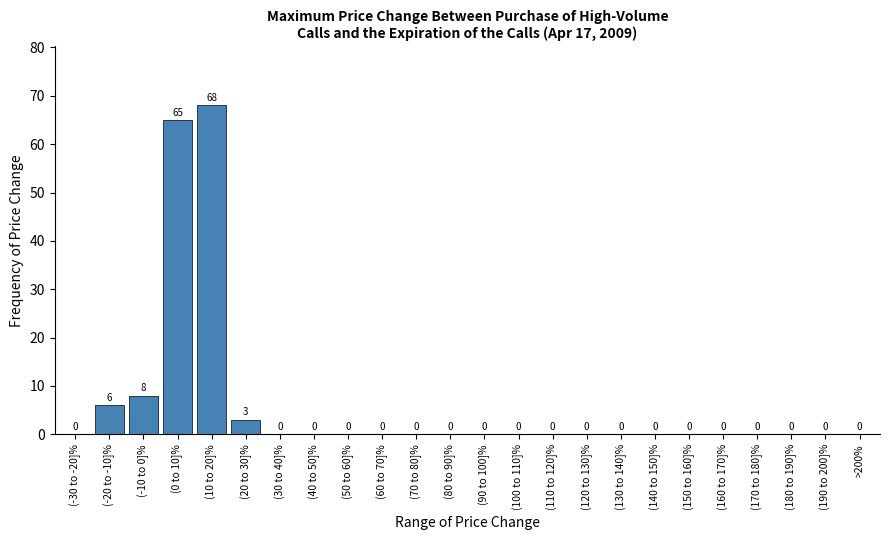

Reading right to left, extract all data points from this chart.

>200%=0	(190 to 200]%=0	(180 to 190]%=0	(170 to 180]%=0	(160 to 170]%=0	(150 to 160]%=0	(140 to 150]%=0	(130 to 140]%=0	(120 to 130]%=0	(110 to 120]%=0	(100 to 110]%=0	(90 to 100]%=0	(80 to 90]%=0	(70 to 80]%=0	(60 to 70]%=0	(50 to 60]%=0	(40 to 50]%=0	(30 to 40]%=0	(20 to 30]%=3	(10 to 20]%=68	(0 to 10]%=65	(-10 to 0]%=8	(-20 to -10]%=6	(-30 to -20]%=0